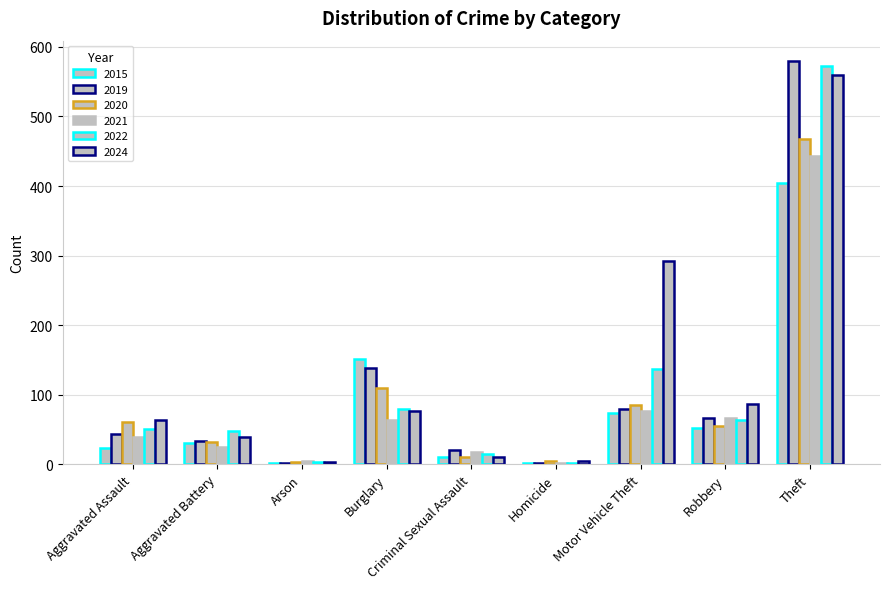

Are the bars grouped side by side (vs. stacked)?

Yes